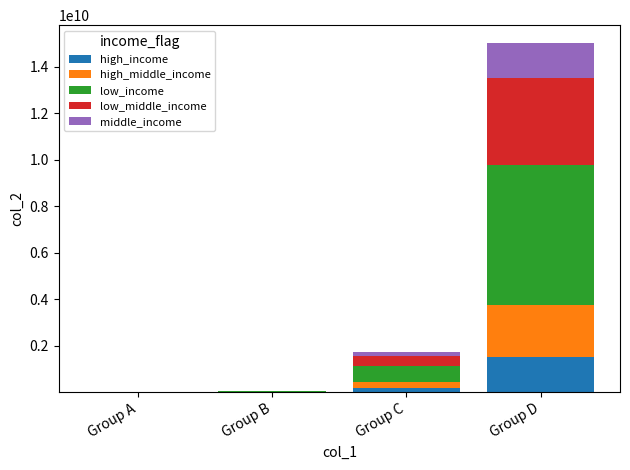

The value of high_income at Group D is 2609573156.3. True or false?

False